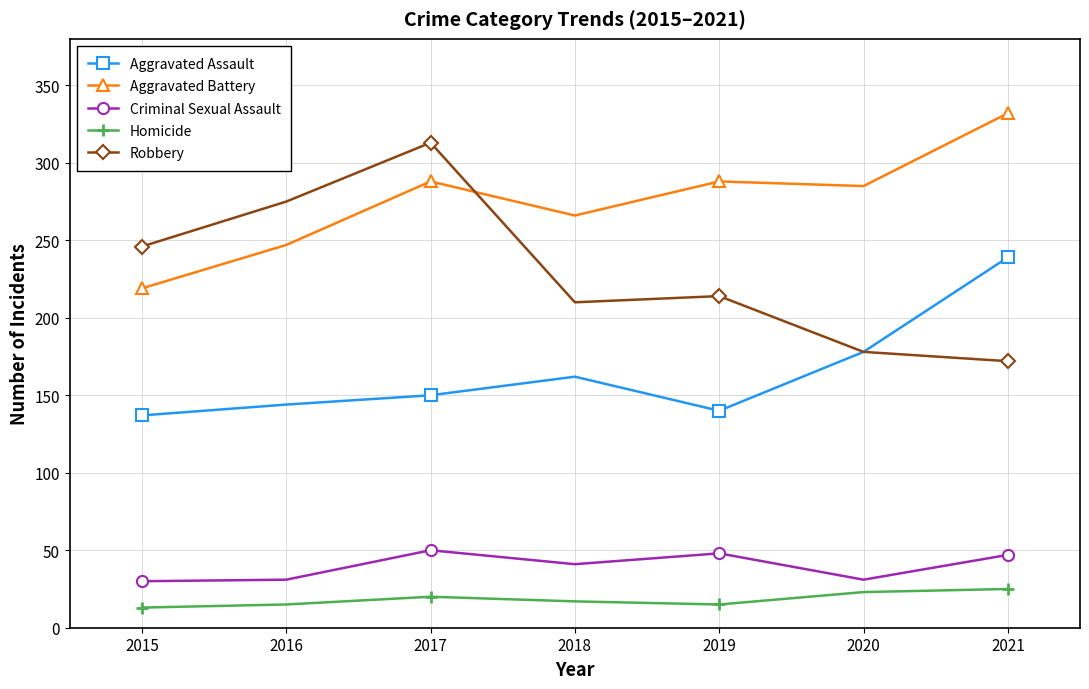

True or false: Aggravated Battery and Criminal Sexual Assault intersect in this chart.

False